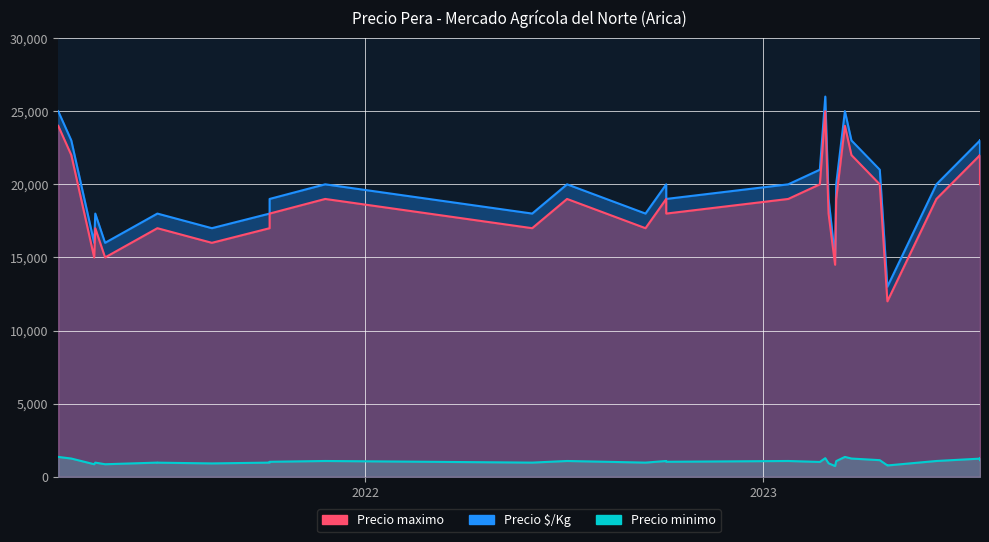

What is the difference between the Precio $/Kg values at 15 and 31?

444